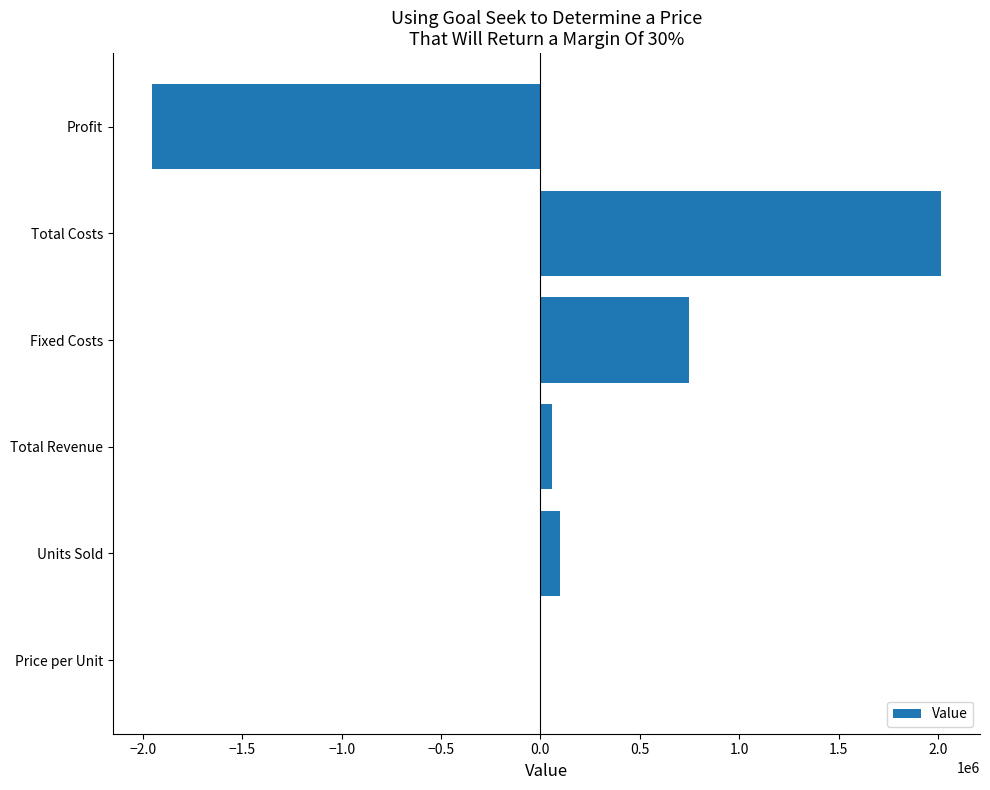

What is the greatest value displayed?

2013000